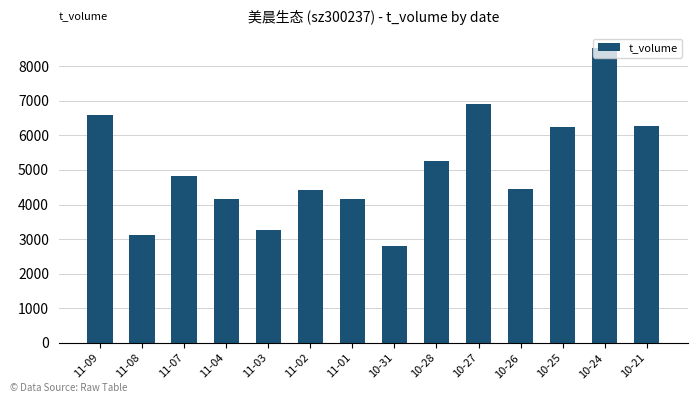

Is it true that the value at 11-07 is 8003?

False